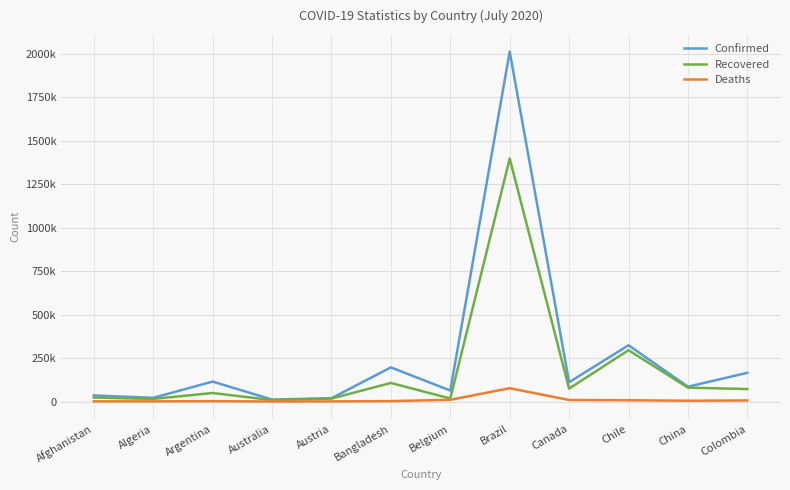

How many series are shown in this chart?

3